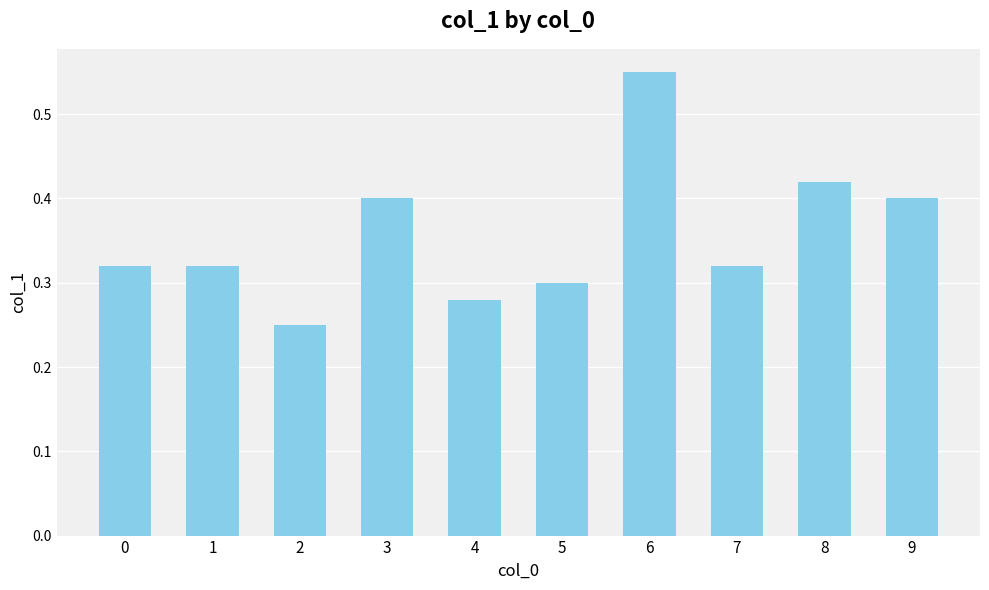

How many bars are there in total?

10